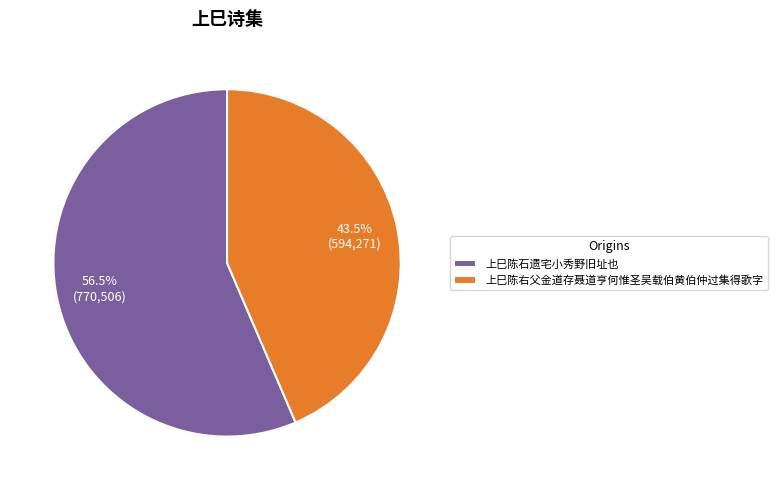

True or false: 上巳陈石遗宅小秀野旧址也 accounts for 44% of the total.

False